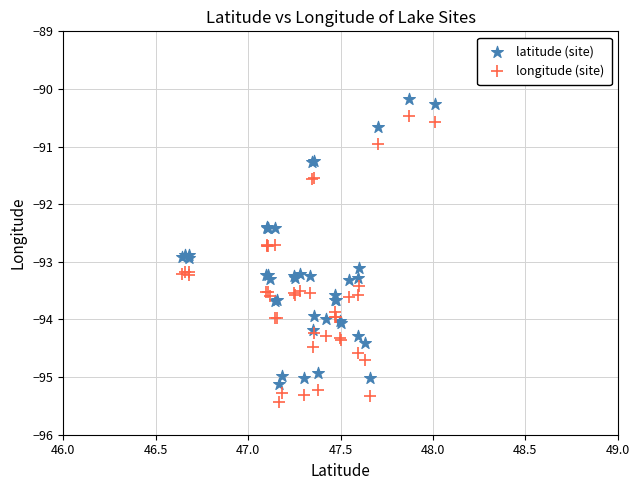

Which series reaches the minimum Y coordinate?

longitude (site)